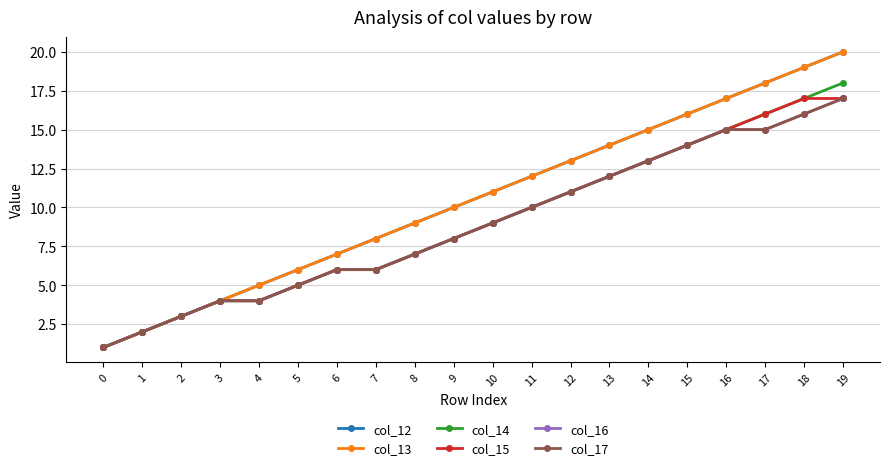

Which series has the widest spread of values?

col_12